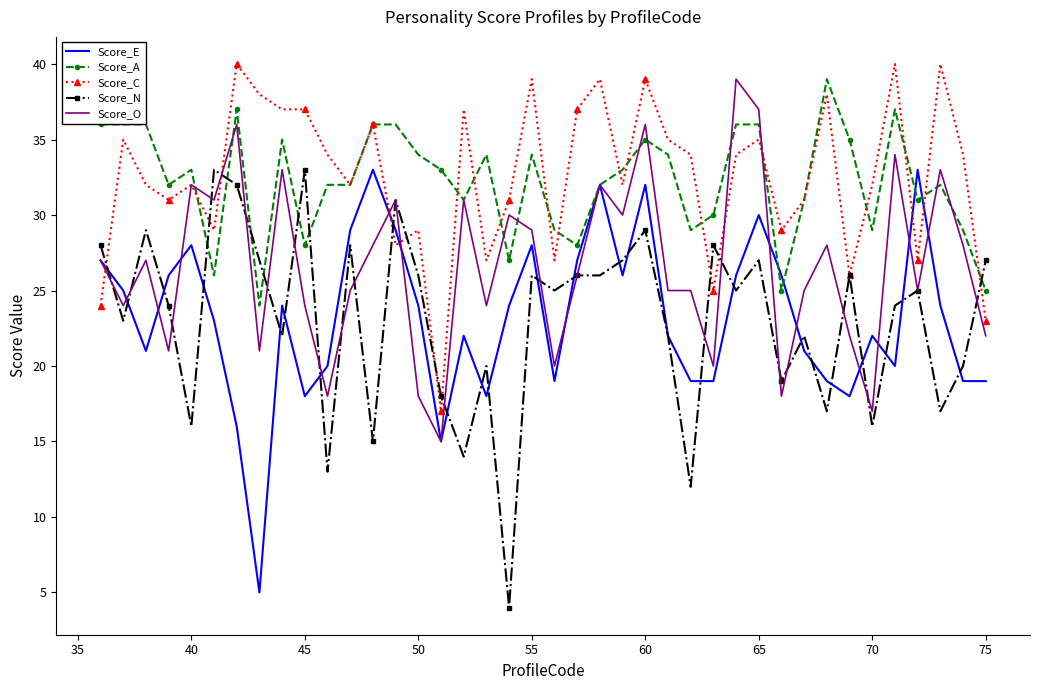

Which series ends up on top after the final intersection of Score_N and Score_A?

Score_N